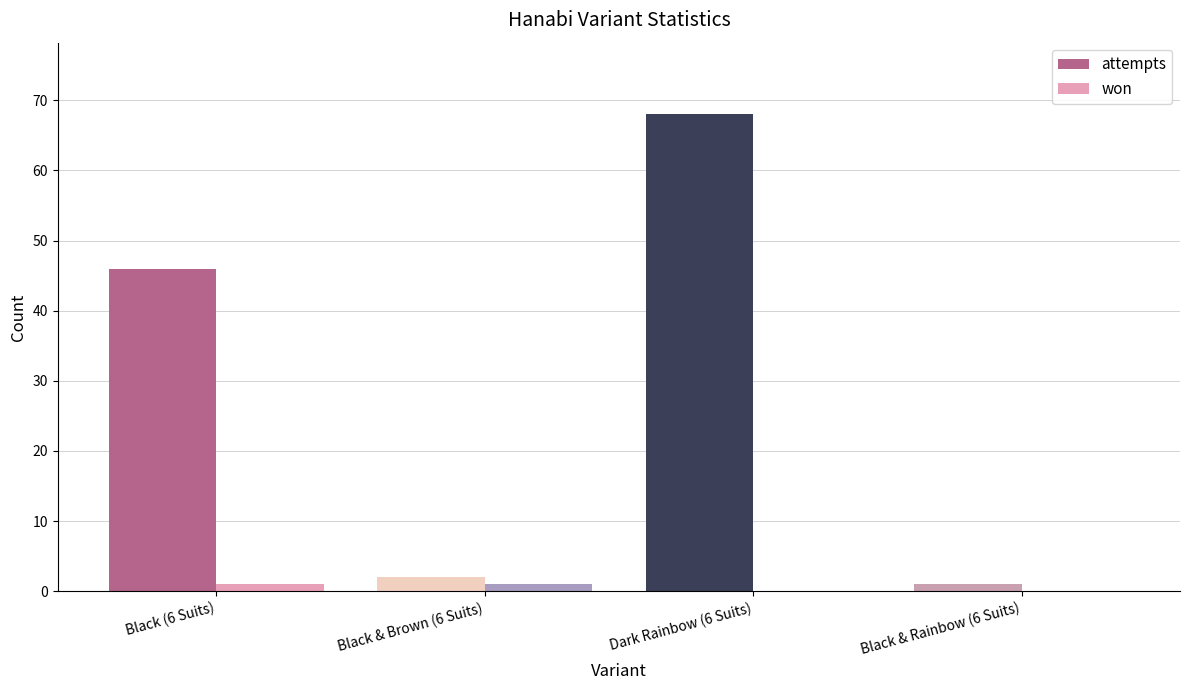

True or false: won has a value of 0 at Black & Rainbow (6 Suits).

True